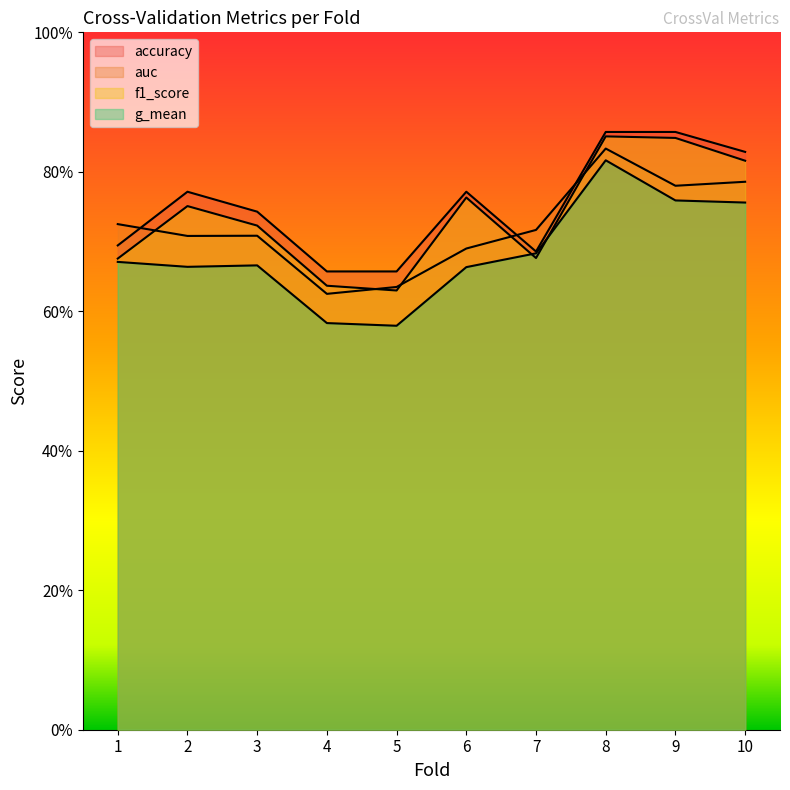

Is the value of auc at 6 greater than the value of accuracy at 1?

No